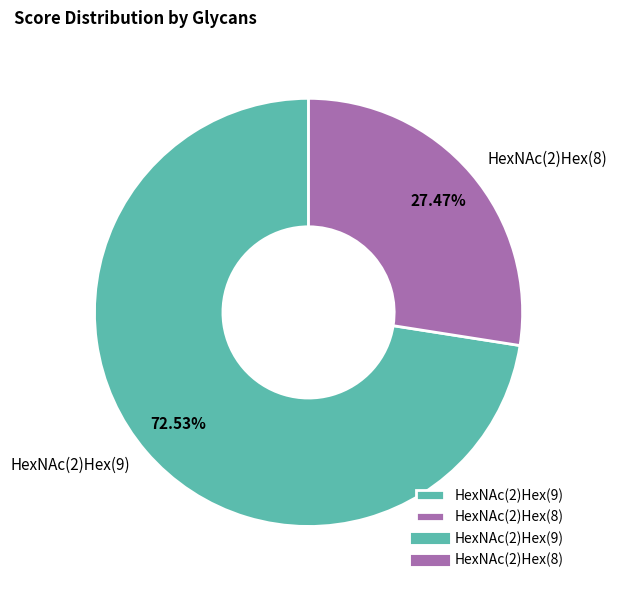

How many slices are in this pie chart?

2